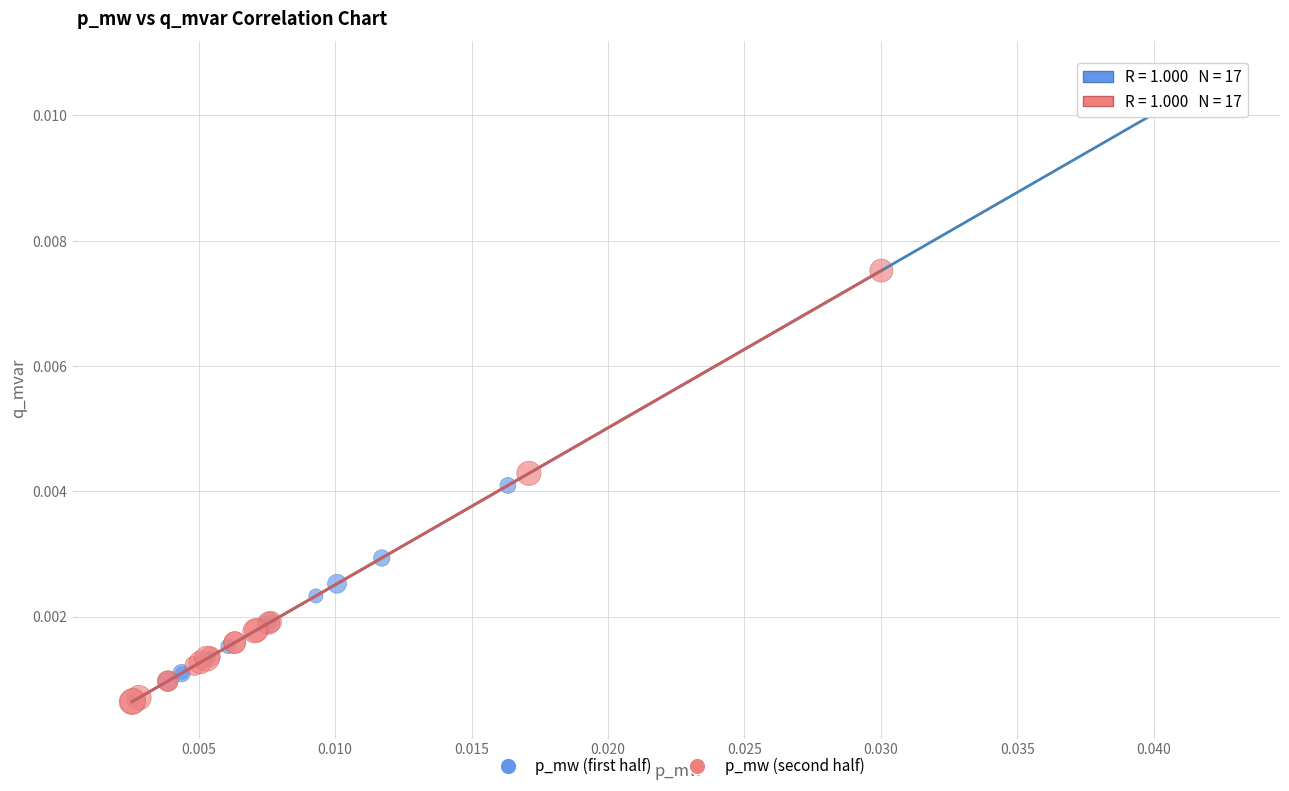

Which series reaches the maximum Y coordinate?

p_mw (first half)